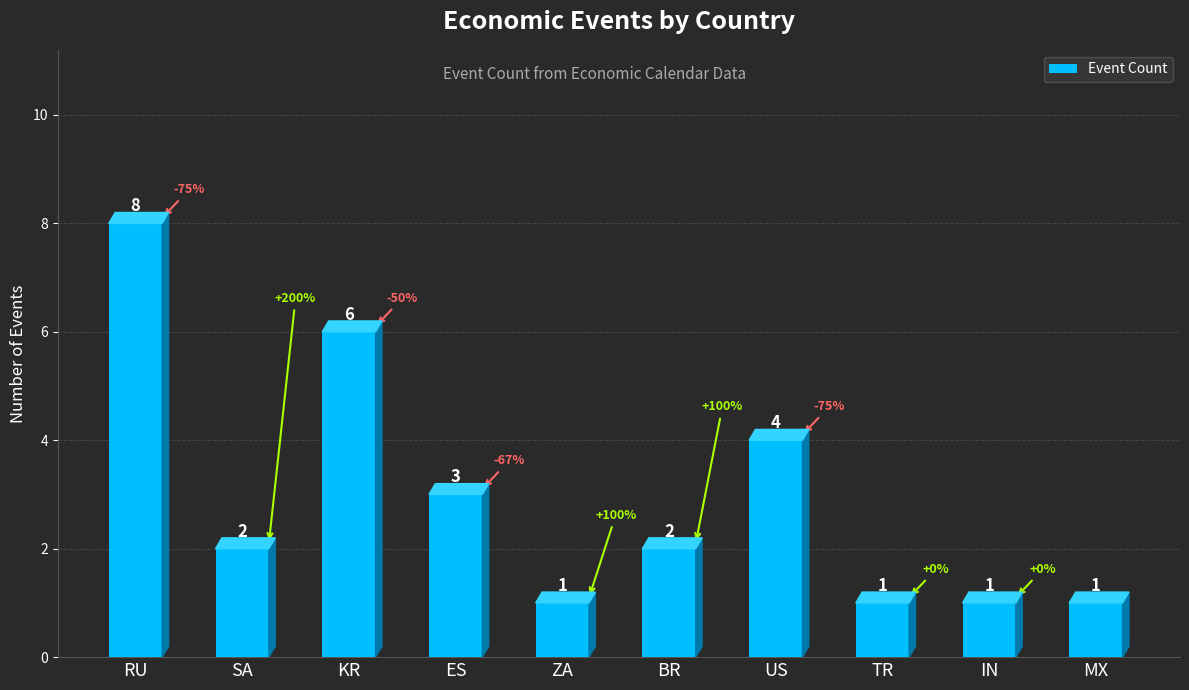

Approximately how many times larger is the value at ZA compared to RU?

0.1